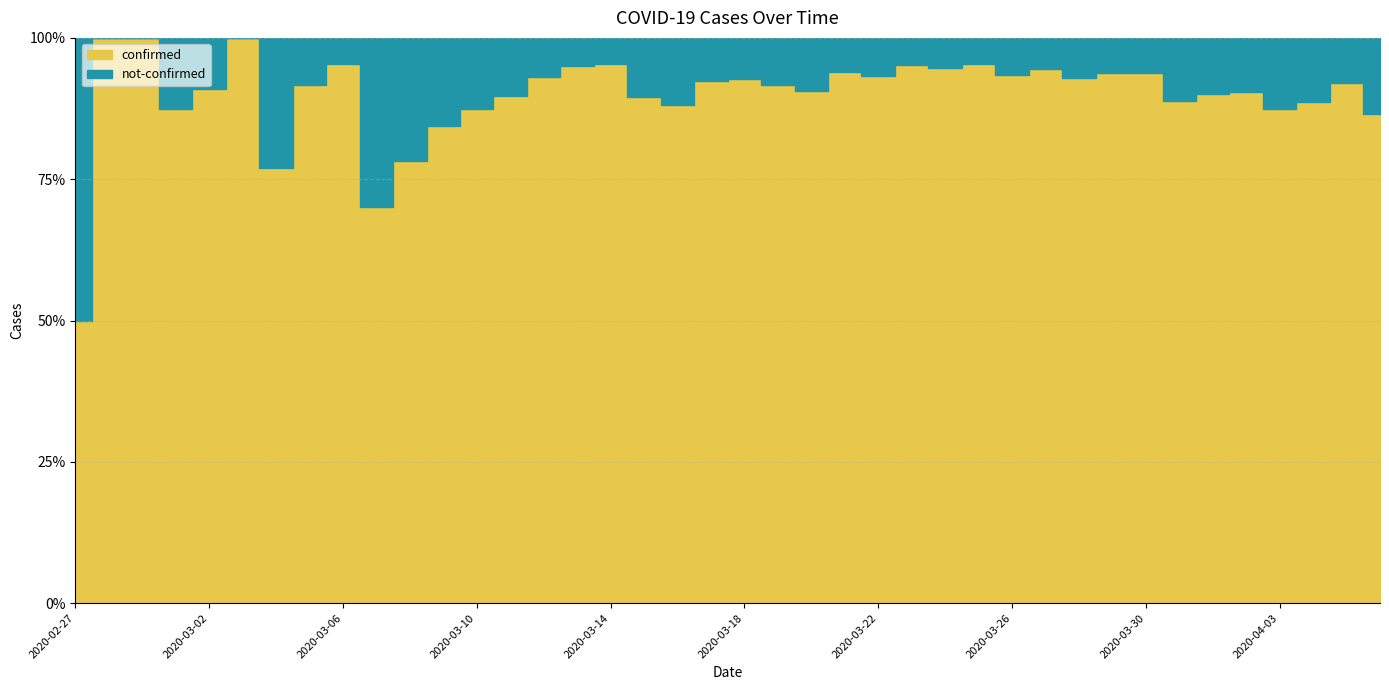

At which category does the chart reach its minimum across all series?

2020-02-28